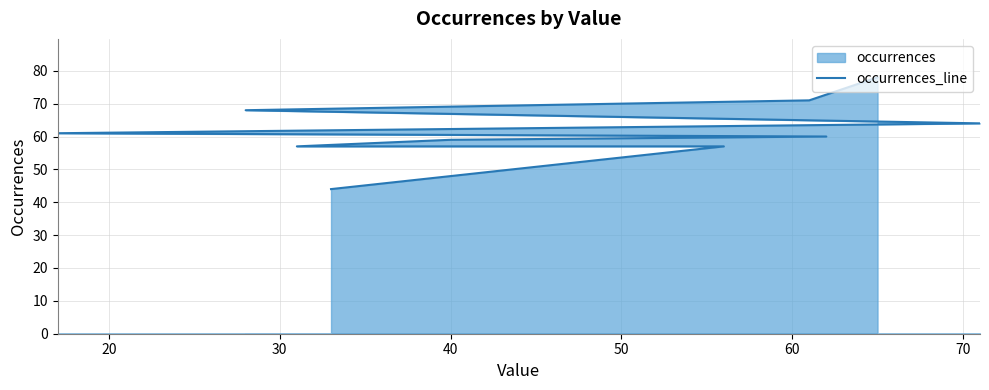

How many distinct data groups are displayed?

1